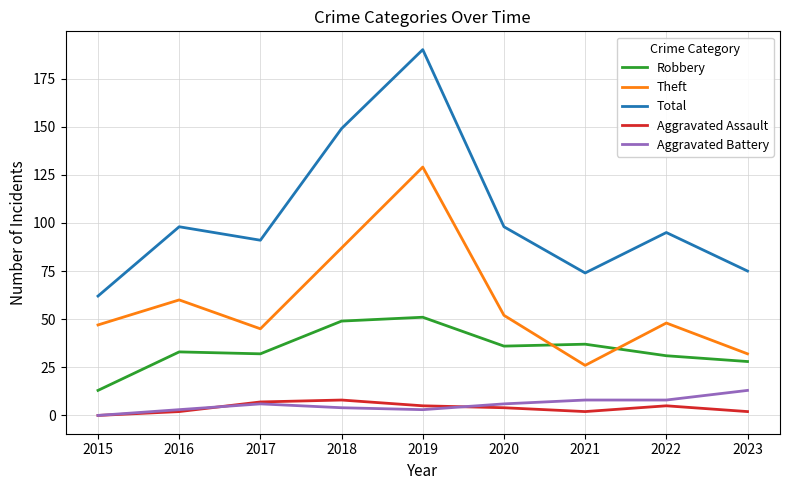

What is the difference between the highest and lowest values at 2015?

62